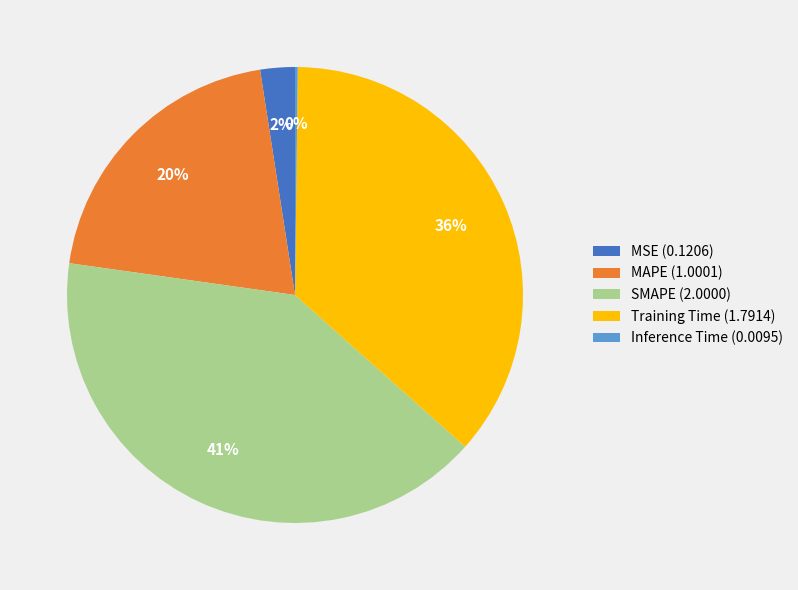

To the nearest percent, what is the combined percentage of Training Time and MAPE?

57%